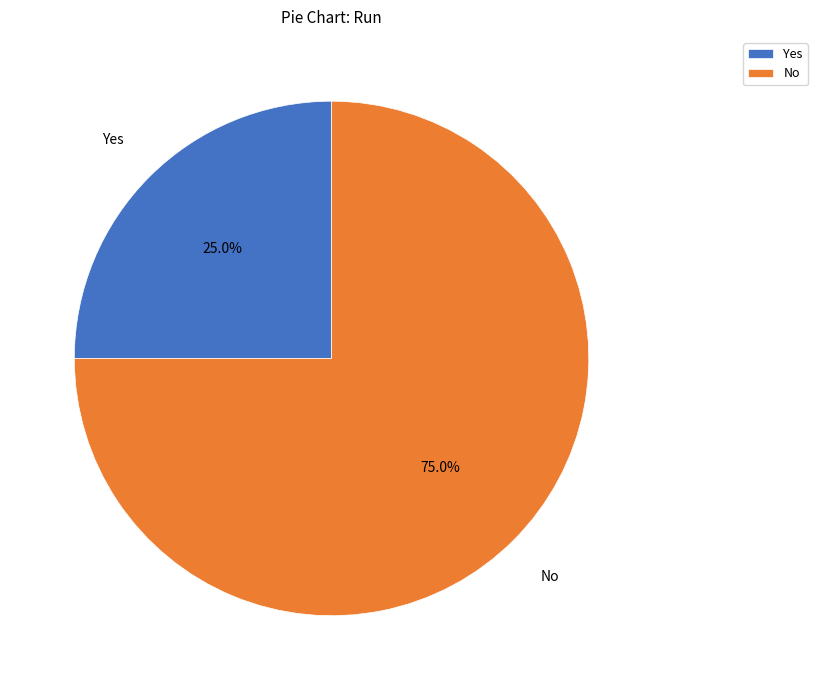

What is the ratio of the value at No to the value at Yes?

3.0